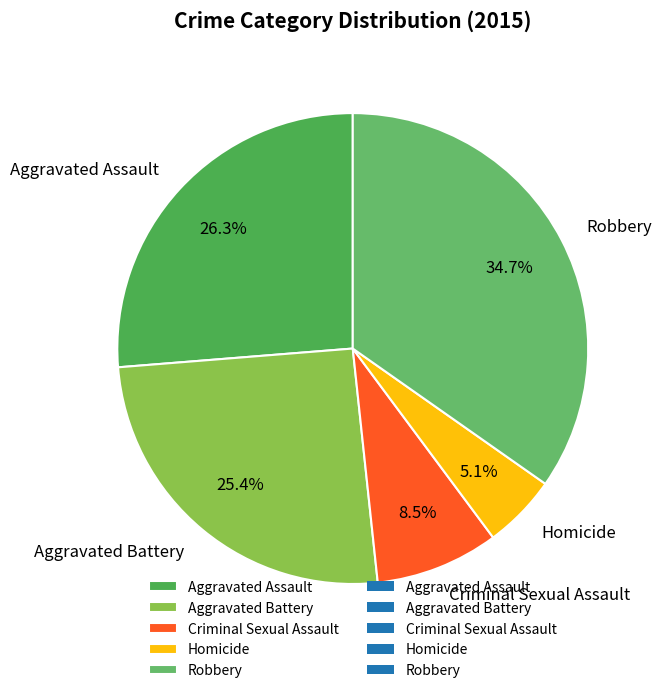

Is there a majority slice in this chart?

No